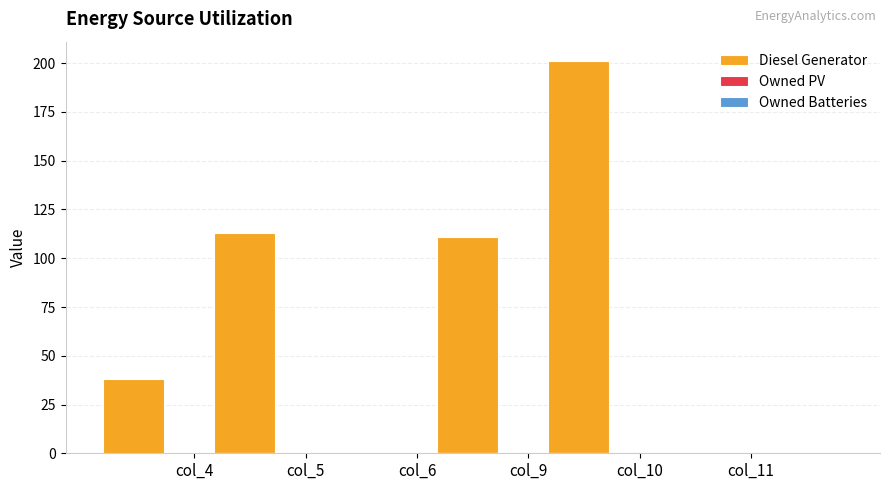

What is the maximum value shown in the chart?

201